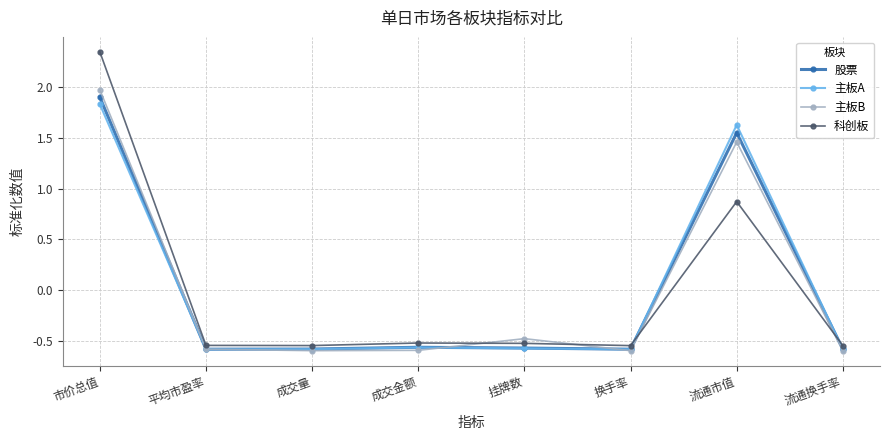

What is the total value across all series at 流通市值?

5.5